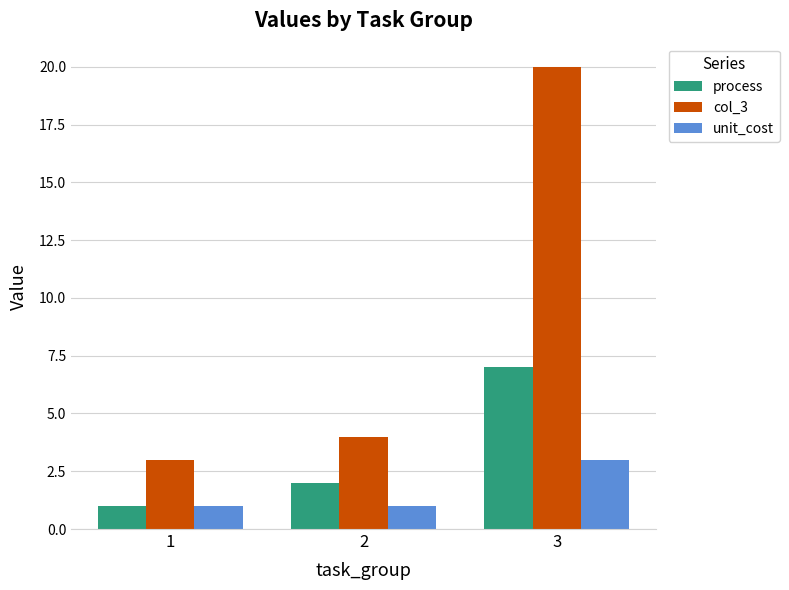

Reading left to right, extract all data points from this chart.

process: 1	2	7
col_3: 3	4	20
unit_cost: 1	1	3